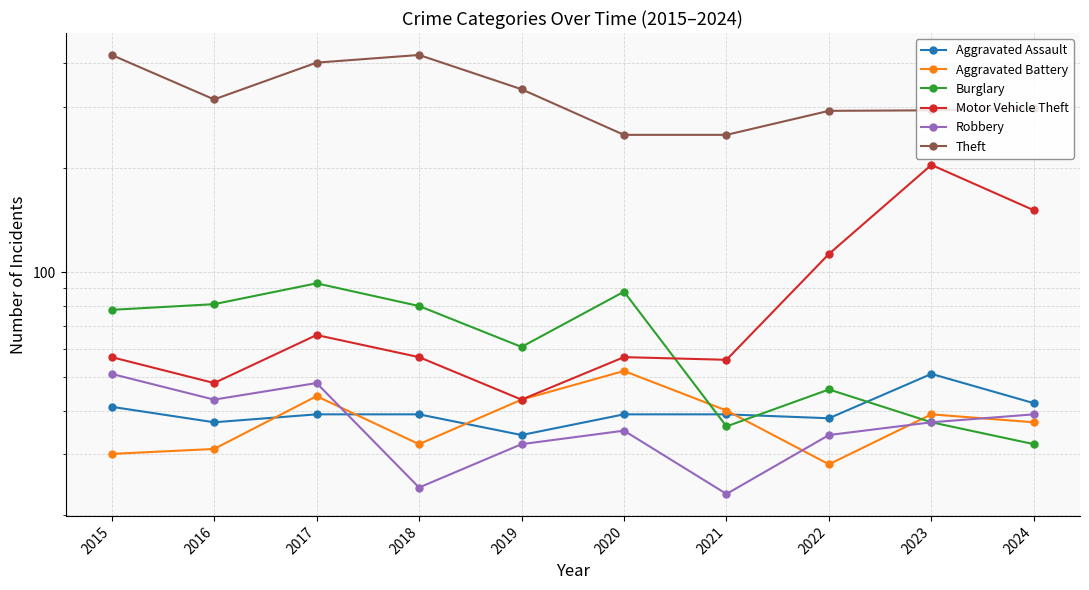

What is the maximum value shown in the chart?

423